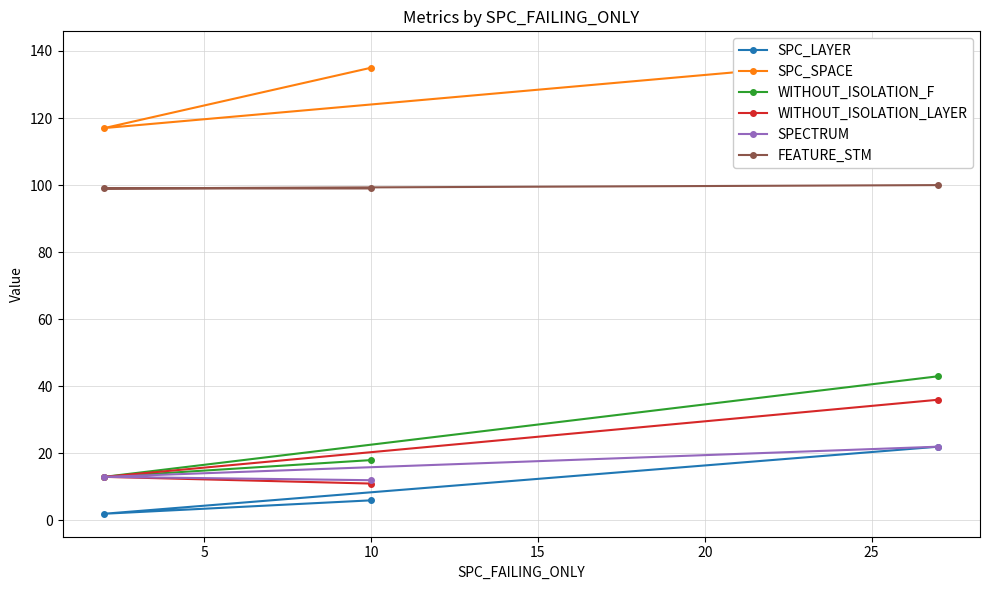

What is the highest value of the WITHOUT_ISOLATION_F series?

43